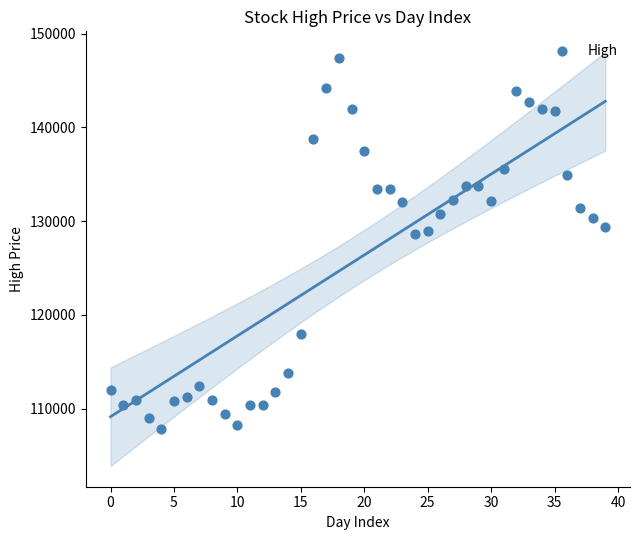

What is the range of Y values (max minus min)?

39600